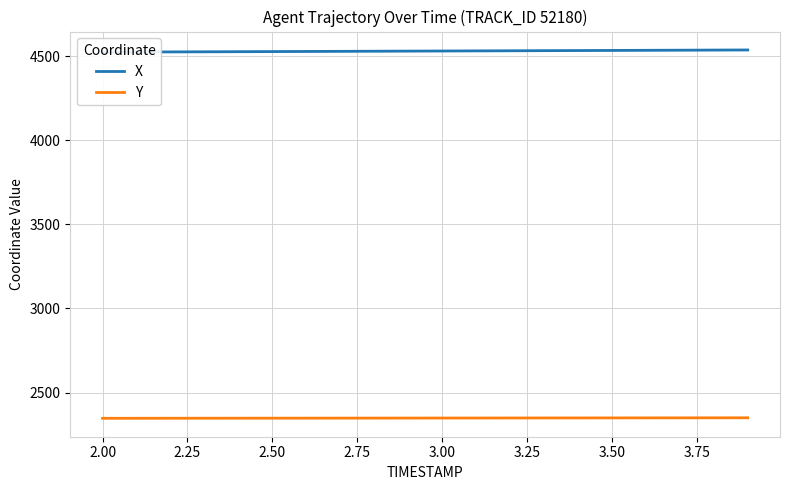

Reading left to right, transcribe all the data shown in this chart.

X: 4523.1	4523.8	4524.4	4525.1	4525.8	4526.4	4527.1	4527.8	4528.4	4529.1	4529.8	4530.5	4531.1	4531.8	4532.5	4533.2	4533.9	4534.6	4535.3	4536.0
Y: 2347.2	2347.4	2347.6	2347.7	2347.9	2348.0	2348.2	2348.3	2348.5	2348.6	2348.8	2348.9	2349.1	2349.3	2349.4	2349.6	2349.8	2349.9	2350.1	2350.3